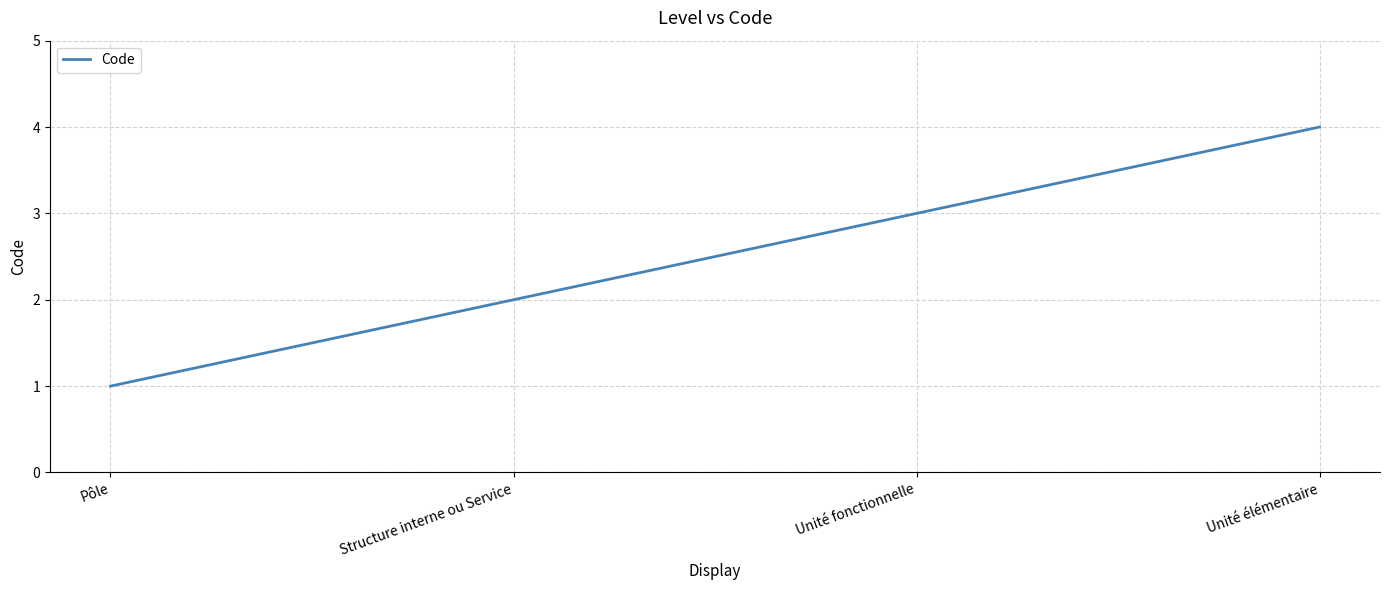

Reading right to left, list all the values displayed in this chart.

Unité élémentaire=4	Unité fonctionnelle=3	Structure interne ou Service=2	Pôle=1